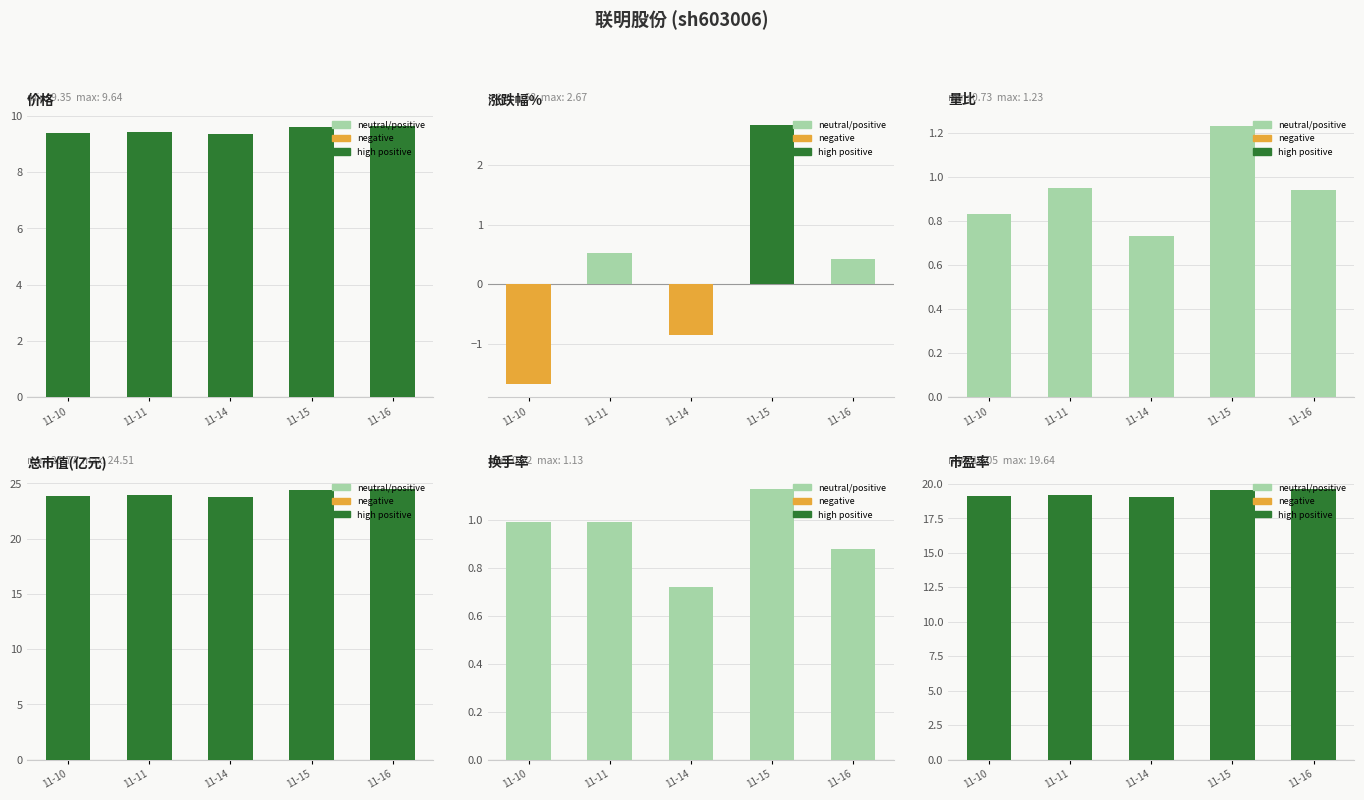

The value of 换手率 at 11-16 is 0.9. True or false?

True